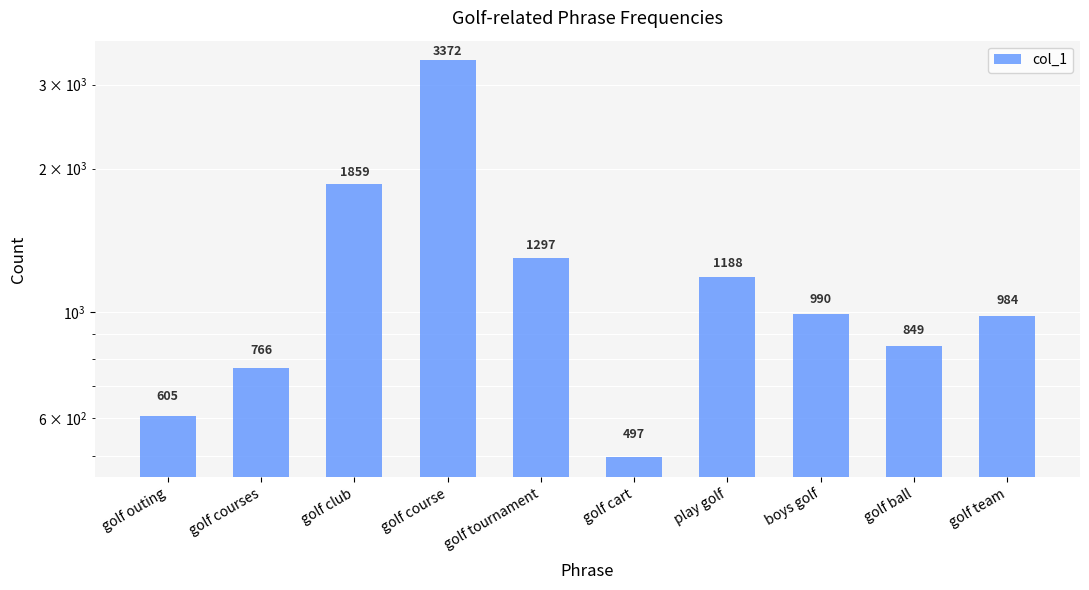

List the labels in order of value, smallest first.

golf cart, golf outing, golf courses, golf ball, golf team, boys golf, play golf, golf tournament, golf club, golf course